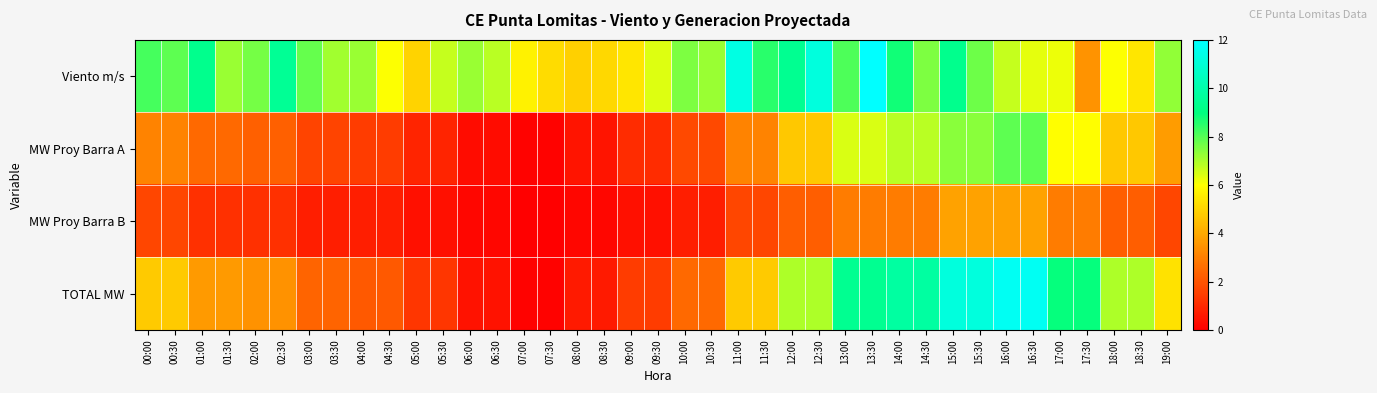

What is the spread (max minus min) of values at 02:30?

8.4